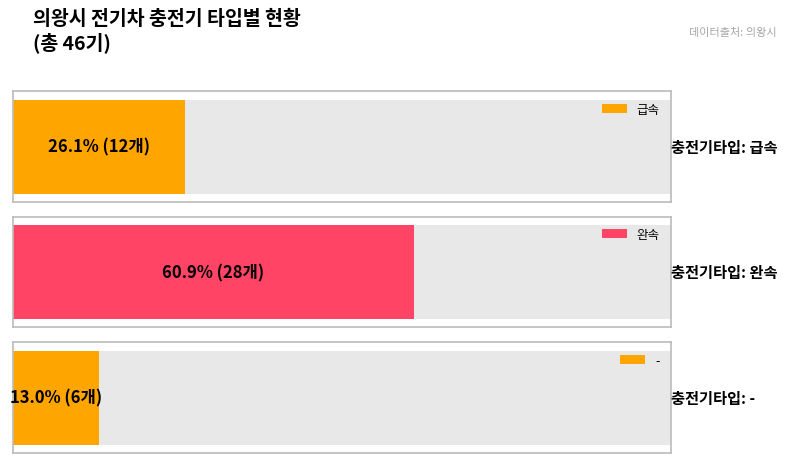

What is the change in value from 완속 to -?

-22